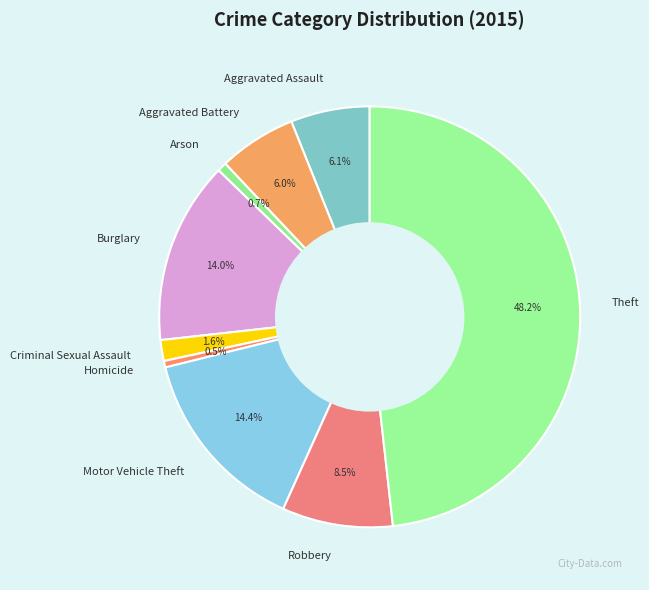

Is the sum of Burglary and Arson greater than half?

No